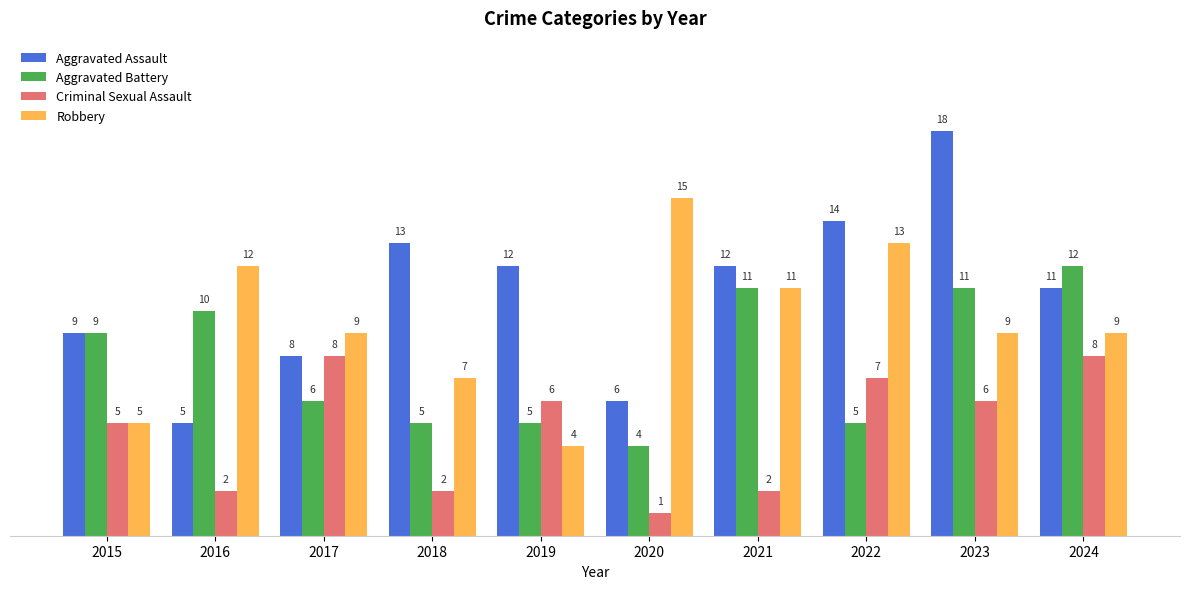

What is the highest value of the Criminal Sexual Assault series?

8